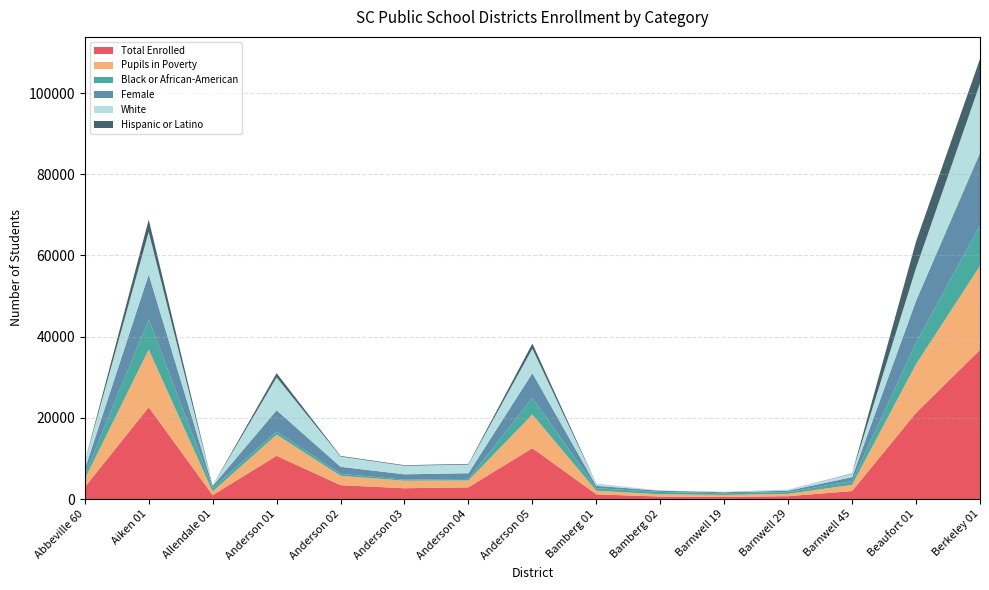

Reading left to right, transcribe all the data shown in this chart.

Total Enrolled: 2917	22619	959	10639	3423	2662	2884	12530	1161	608	527	708	1966	21241	36742
Pupils in Poverty: 2025	14194	903	5225	2301	1855	1690	8291	890	566	481	563	1540	11993	20691
Black or African-American: 968	7504	876	779	499	244	389	4097	617	582	414	442	950	5252	10022
Female: 1391	11014	486	5221	1722	1326	1396	6091	586	305	257	352	940	10359	17796
White: 1807	10450	43	8108	2524	2098	2142	6038	465	12	71	224	827	8085	17107
Hispanic or Latino: 54	3036	24	1037	152	148	159	1250	31	8	22	18	82	6520	6062